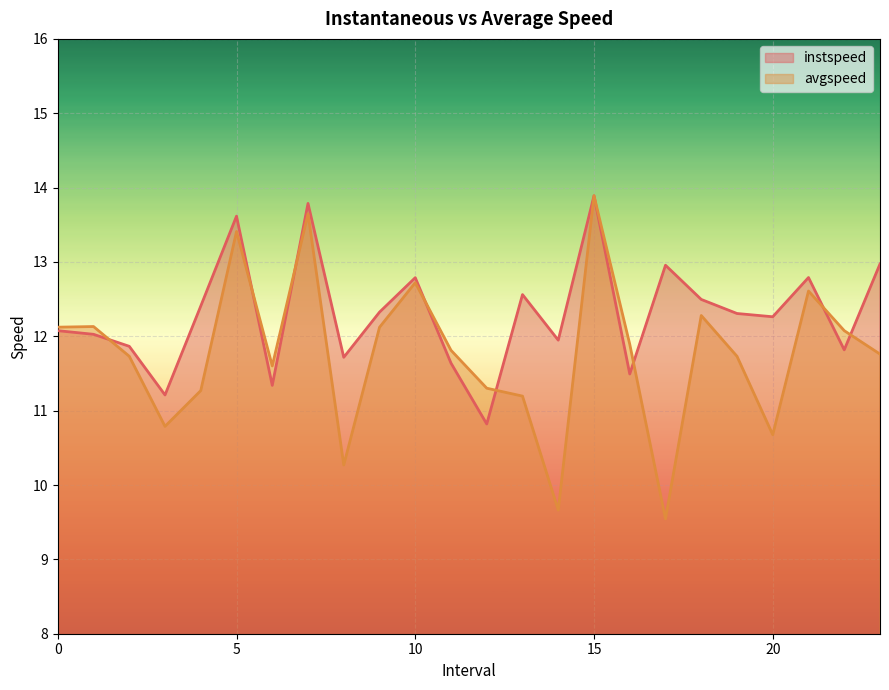

True or false: instspeed has more than 1 points higher than both neighbors.

True